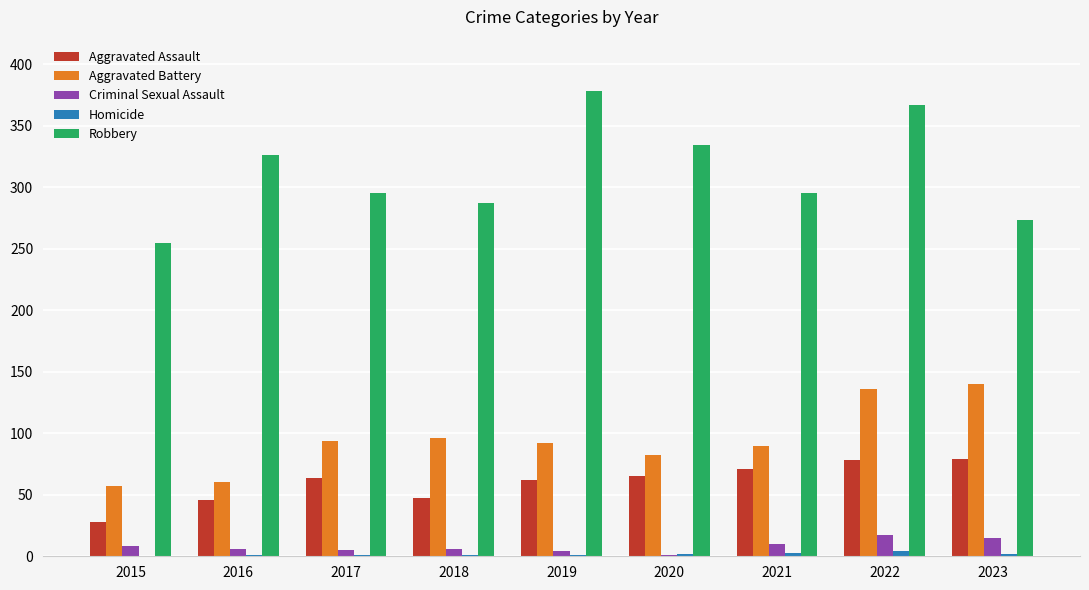

What is the maximum value shown in the chart?

378